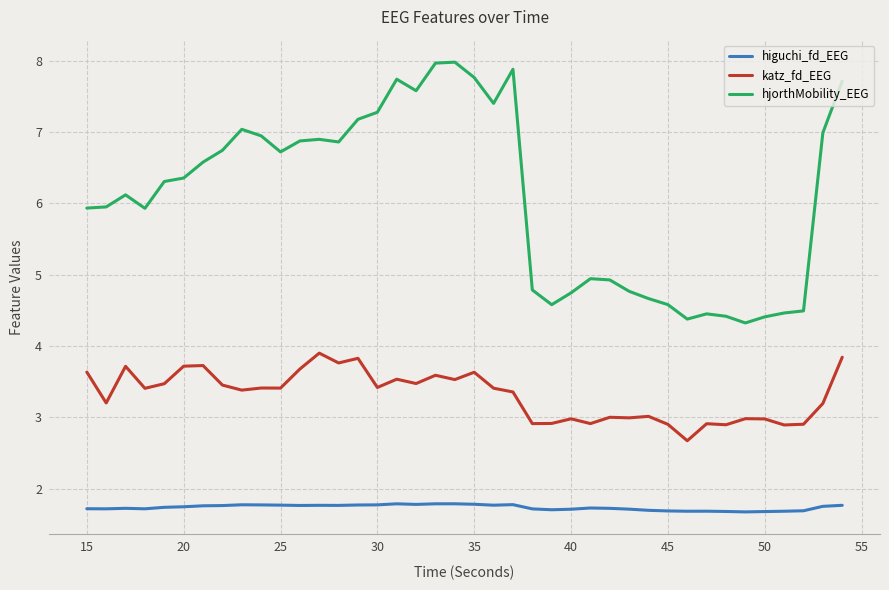

Which series has the largest total across all categories?

hjorthMobility_EEG